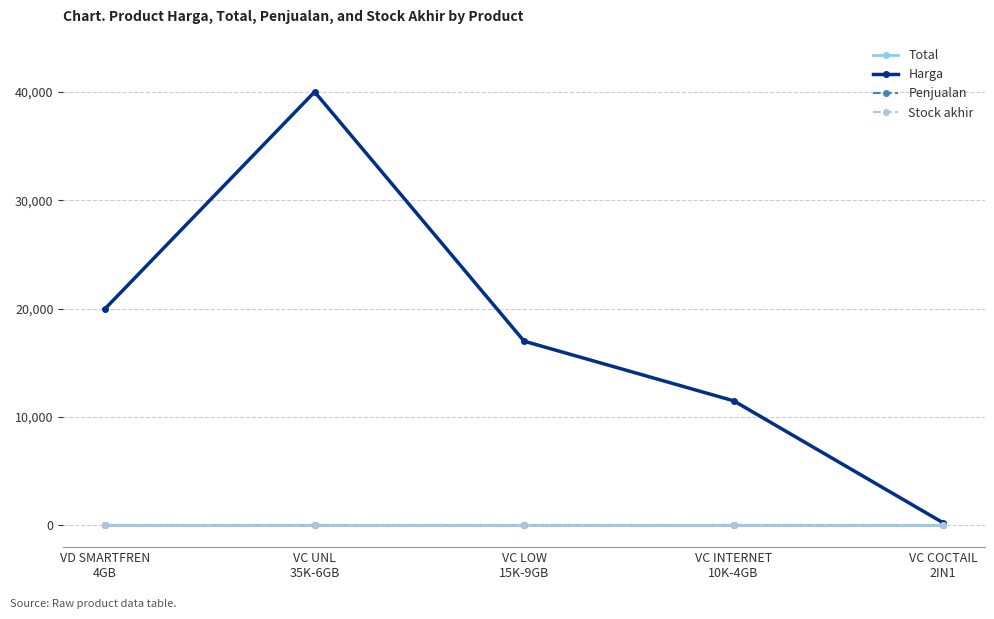

What is the label of the 3rd point from the left?

VC LOW
15K-9GB